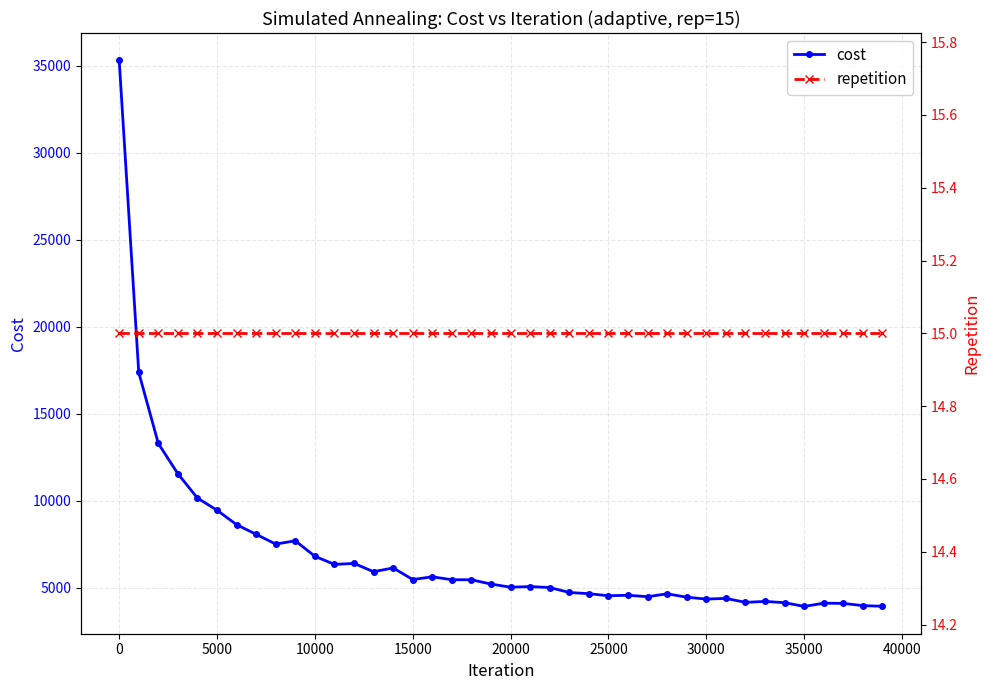

The cost series shows 11403.3 at 10000. True or false?

False